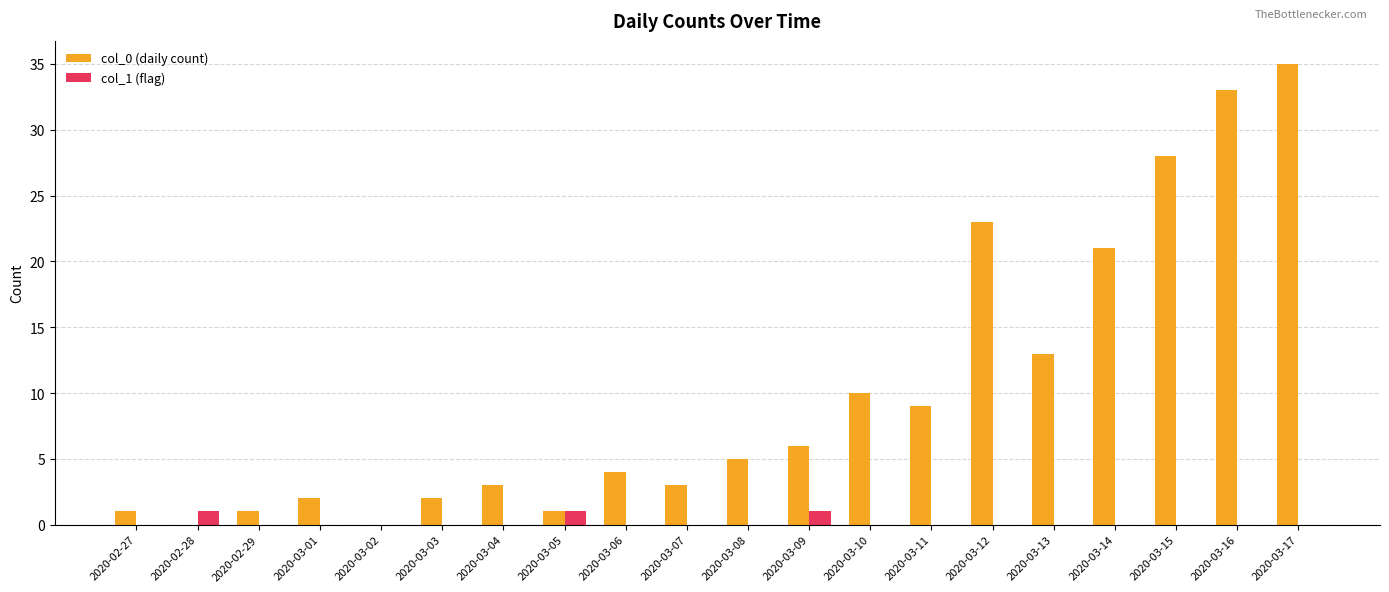

The value of col_0 (daily count) at 2020-03-13 is 13. True or false?

True